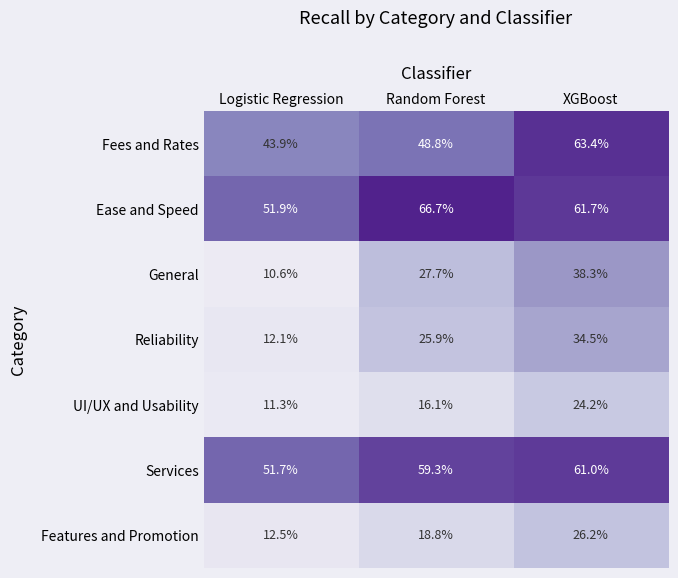

Which series has the largest range (max minus min)?

General